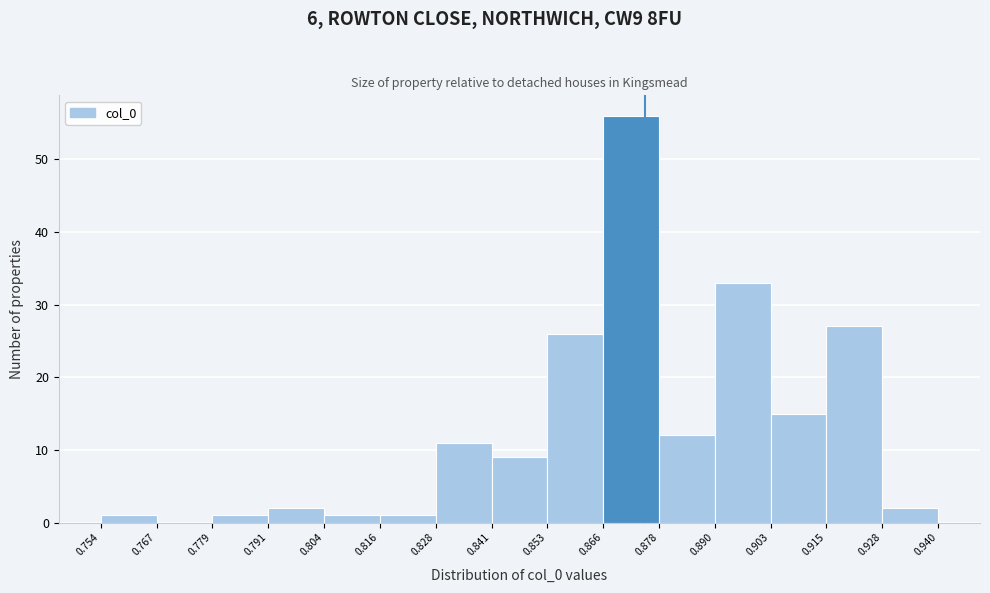

Reading left to right, transcribe this chart: for each bar, give the range it covers on the x-axis and its height. The values are not printed on the chart, so give them approximately, as read against the axis.

0.754 to 0.767: 1
0.767 to 0.779: 0
0.779 to 0.791: 1
0.791 to 0.804: 2
0.804 to 0.816: 1
0.816 to 0.828: 1
0.828 to 0.841: 11
0.841 to 0.853: 9
0.853 to 0.866: 26
0.866 to 0.878: 56
0.878 to 0.890: 12
0.890 to 0.903: 33
0.903 to 0.915: 15
0.915 to 0.928: 27
0.928 to 0.940: 2